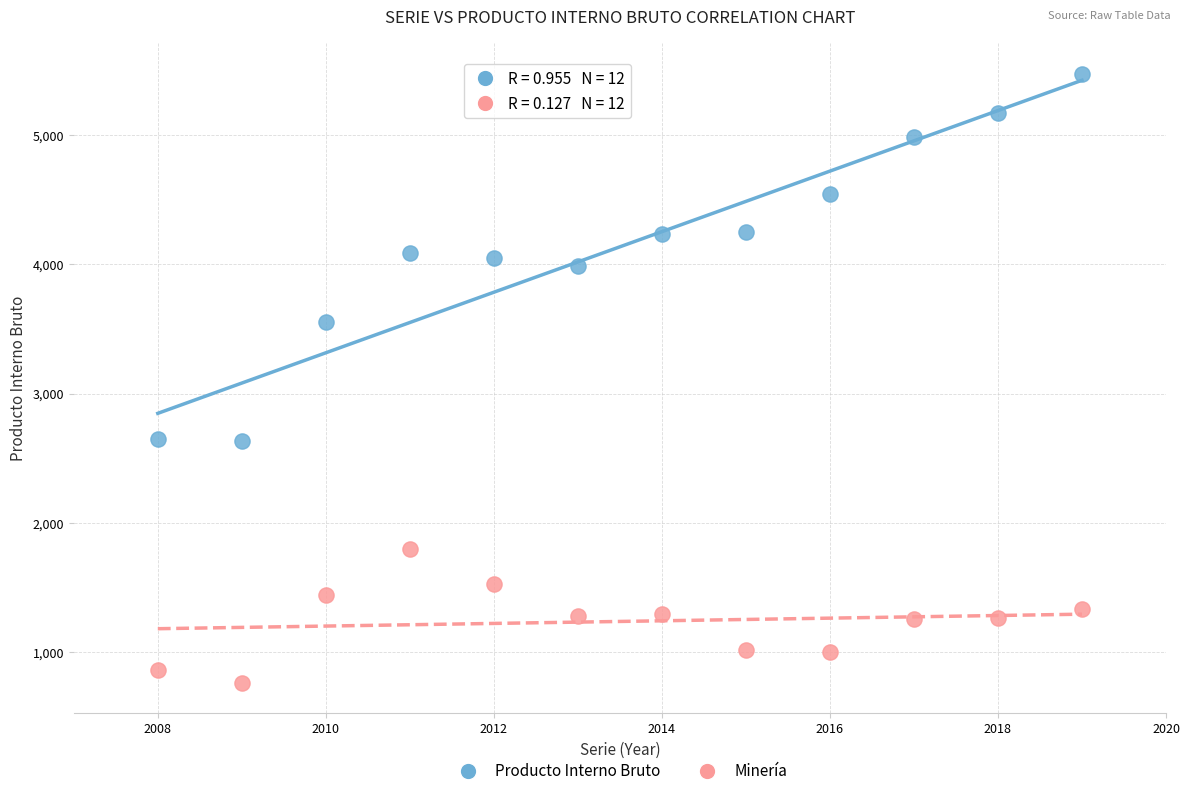

Which series has the widest spread of Y values?

Producto Interno Bruto